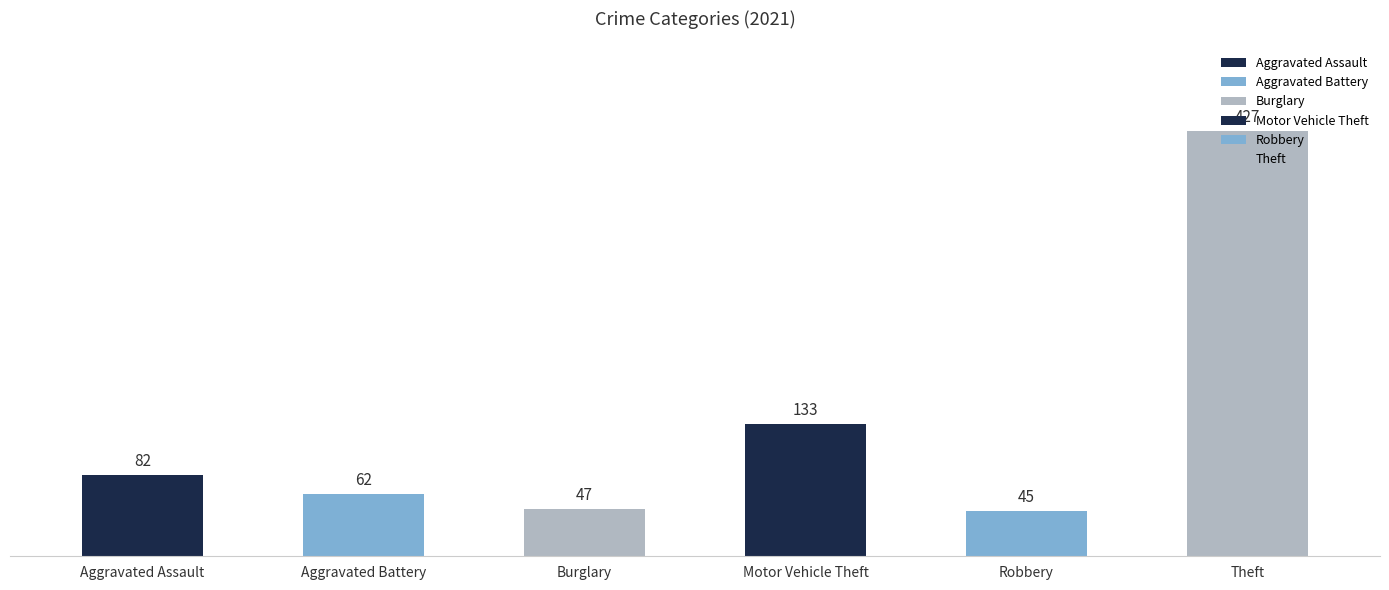

Between Aggravated Battery and Burglary, which is larger?

Aggravated Battery